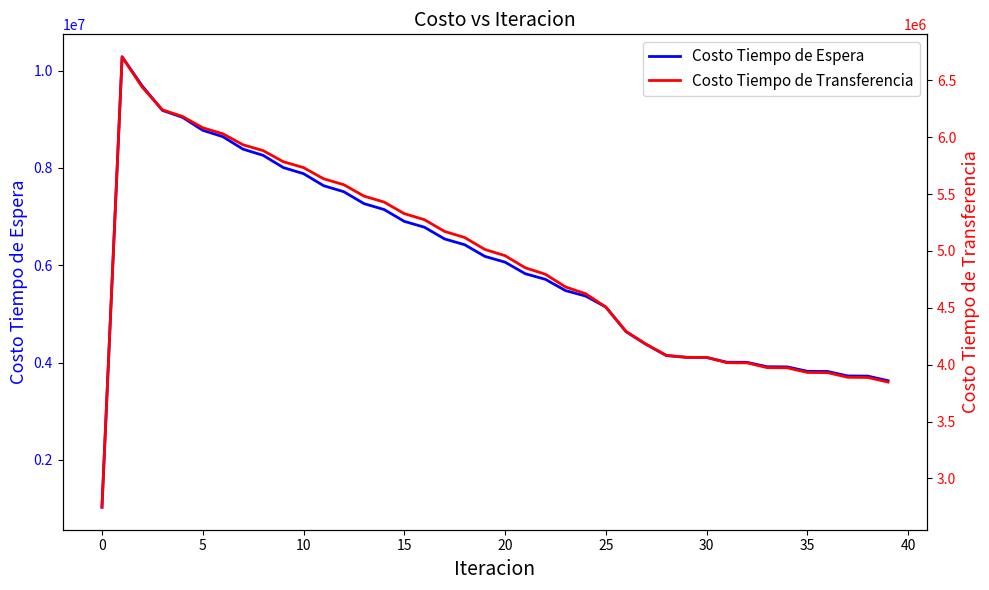

Reading left to right, transcribe all the data shown in this chart.

Costo Tiempo de Espera: 1028110.4	10281103.6	9681918.1	9180850.1	9038078.8	8772586.9	8640424.0	8384548.8	8256852.8	8006005.2	7880917.7	7633482.4	7510208.8	7265424.0	7143558.6	6901008.4	6780324.0	6539767.6	6420134.0	6181436.4	6062783.8	5825883.7	5710111.6	5478754.0	5365999.0	5140551.8	4634558.9	4373451.9	4142862.3	4107041.1	4105076.1	4007563.2	4004800.4	3914456.3	3911054.4	3820810.5	3816966.5	3725172.3	3721015.6	3627244.6
Costo Tiempo de Transferencia: 2746036.0	6707914.3	6440717.7	6241820.6	6183273.2	6084034.4	6031162.6	5934337.3	5882678.5	5785332.7	5733700.6	5635077.6	5583046.2	5482929.6	5430320.8	5328662.9	5275392.5	5172198.4	5118218.9	5013503.5	4958778.5	4852547.2	4795238.9	4683881.3	4623741.7	4506870.8	4292492.9	4179033.9	4082285.5	4064820.5	4063699.5	4017439.6	4015978.3	3973838.4	3972134.8	3931397.8	3929517.3	3889278.5	3887259.2	3847094.2